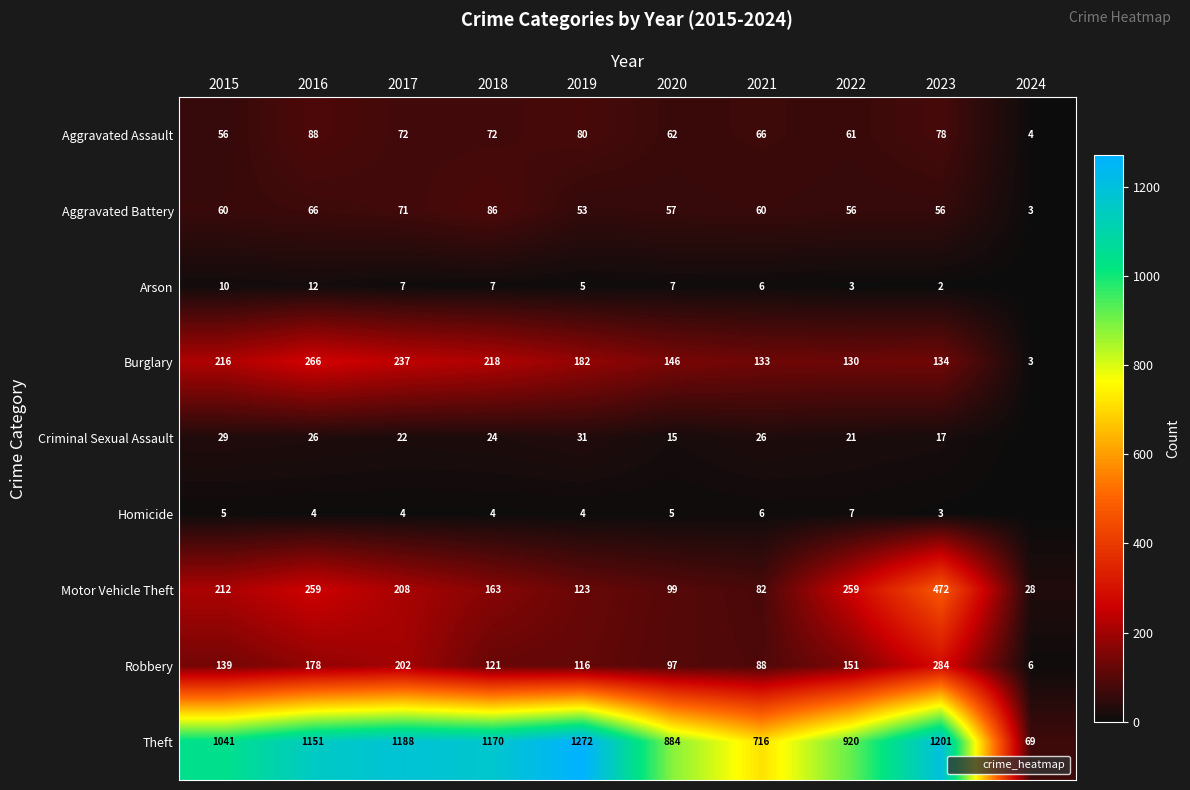

How many values in the Arson series are below 7?

5